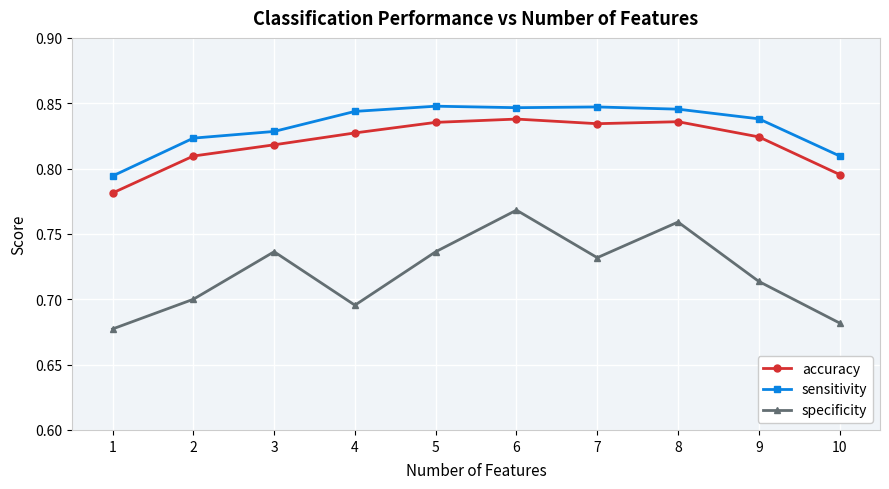

How many specificity values are between 0 and 1?

10